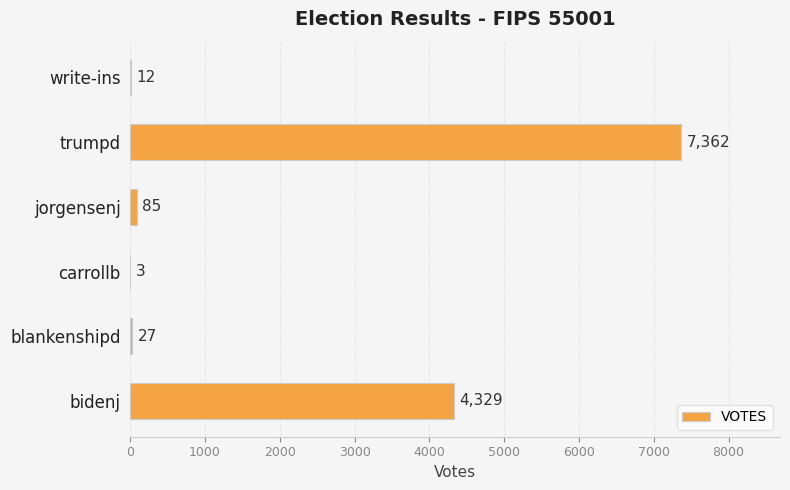

The value at bidenj is 4329. True or false?

True